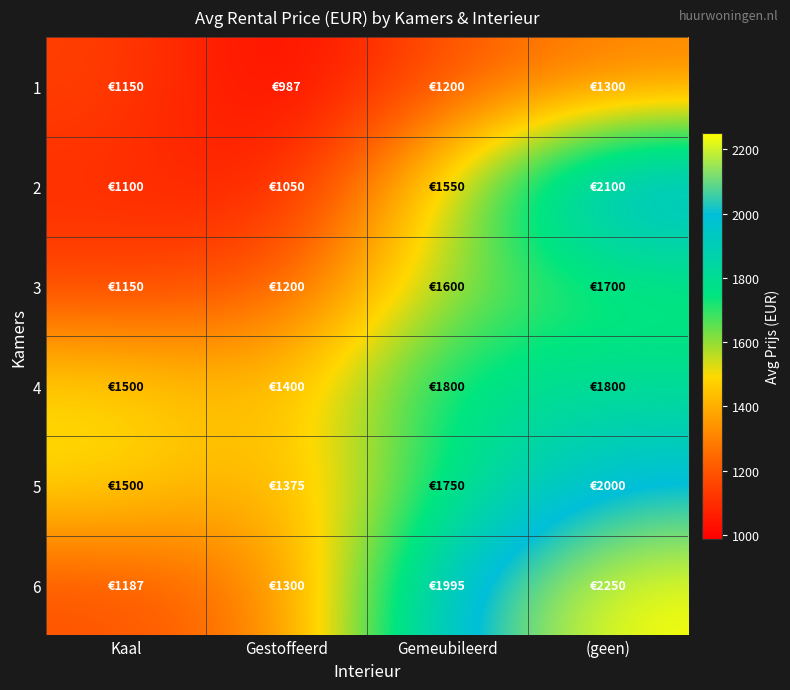

Which series has the largest range (max minus min)?

6